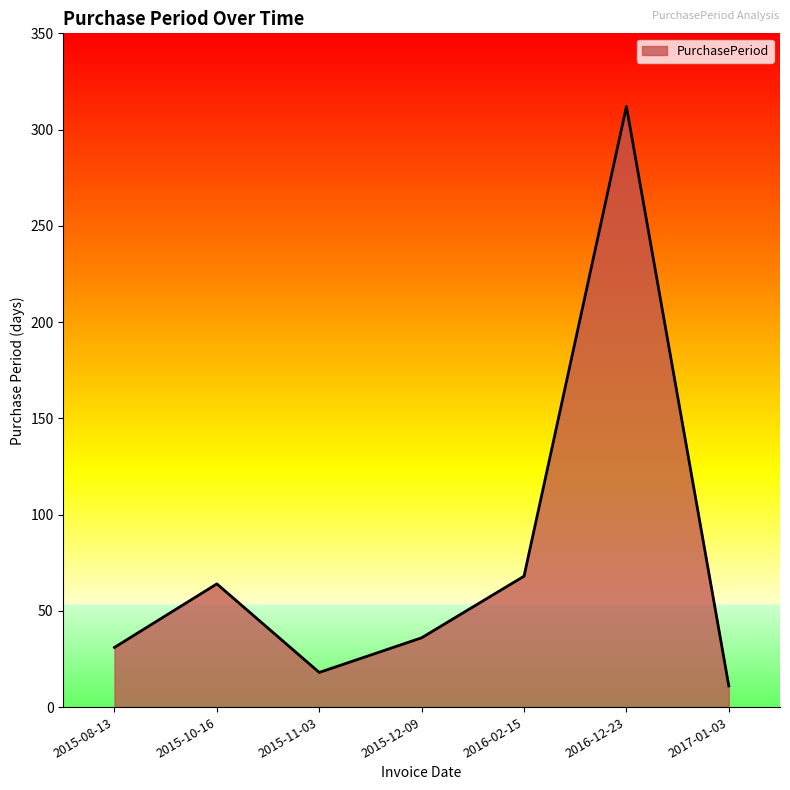

What is the difference between the maximum and minimum values?

301